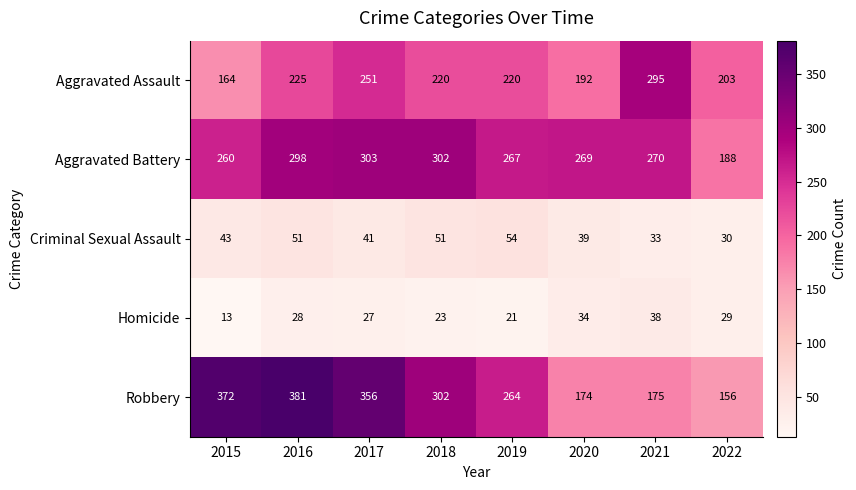

What is the total value across all series at 2019?

826